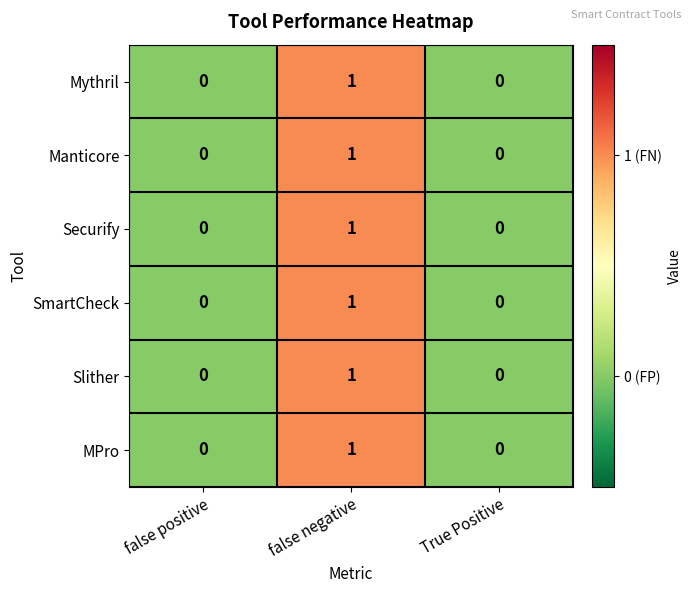

At which category is the sum across all series the highest?

false negative